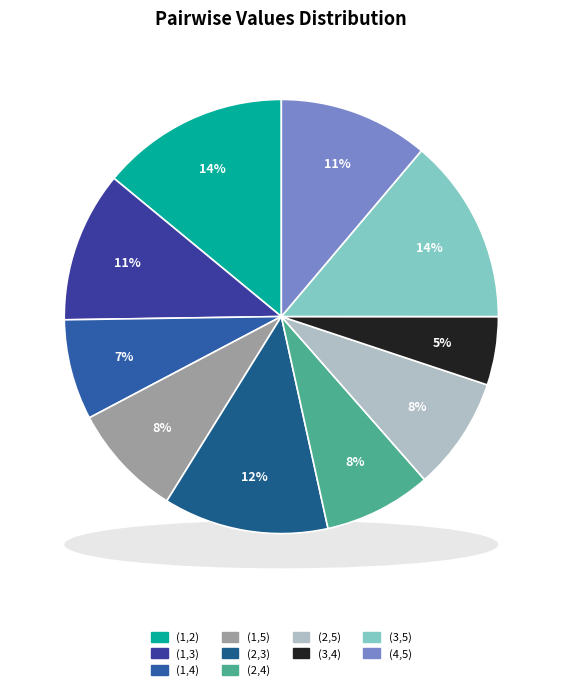

Combined, what portion of the pie is (3,5) and (2,5)?

22.3%